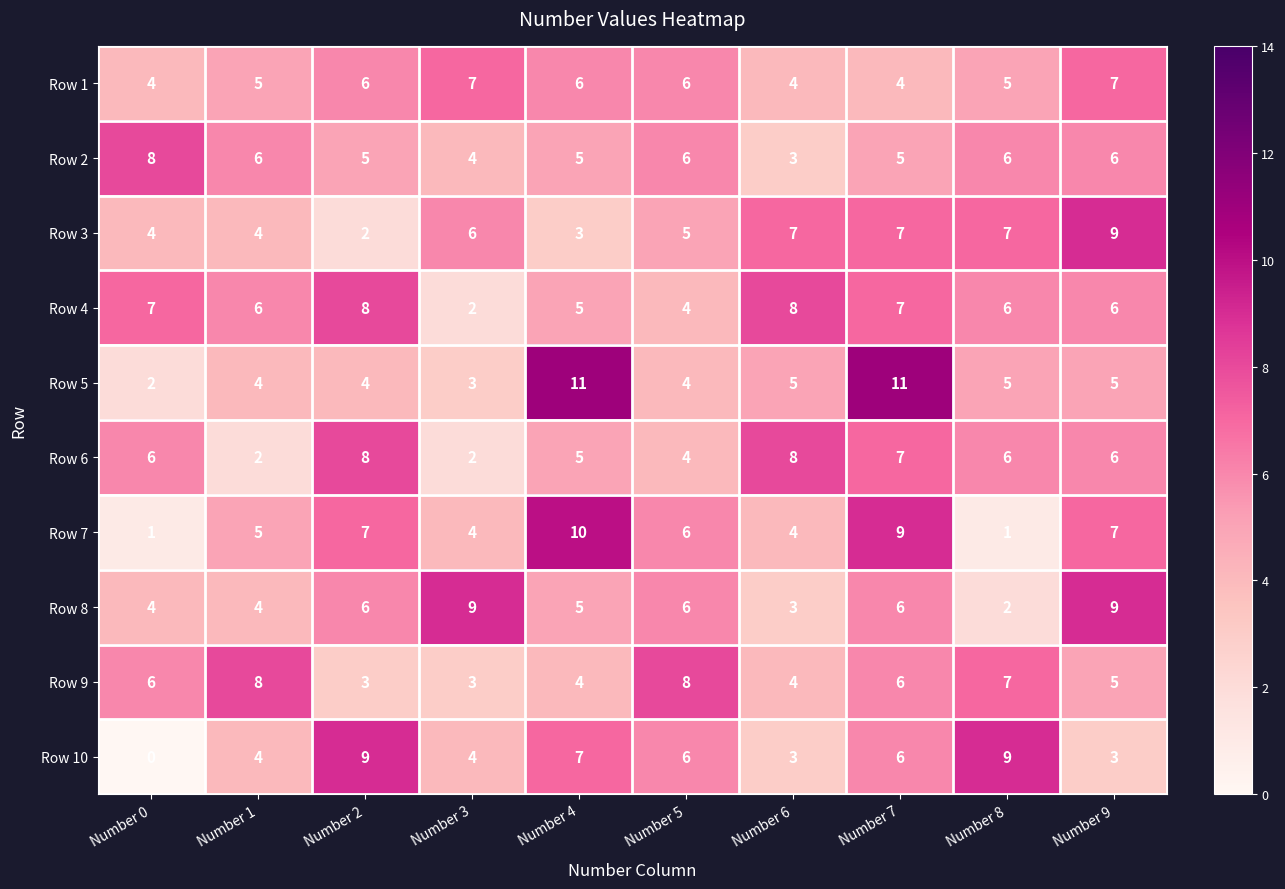

What is the highest value of the Row 1 series?

7